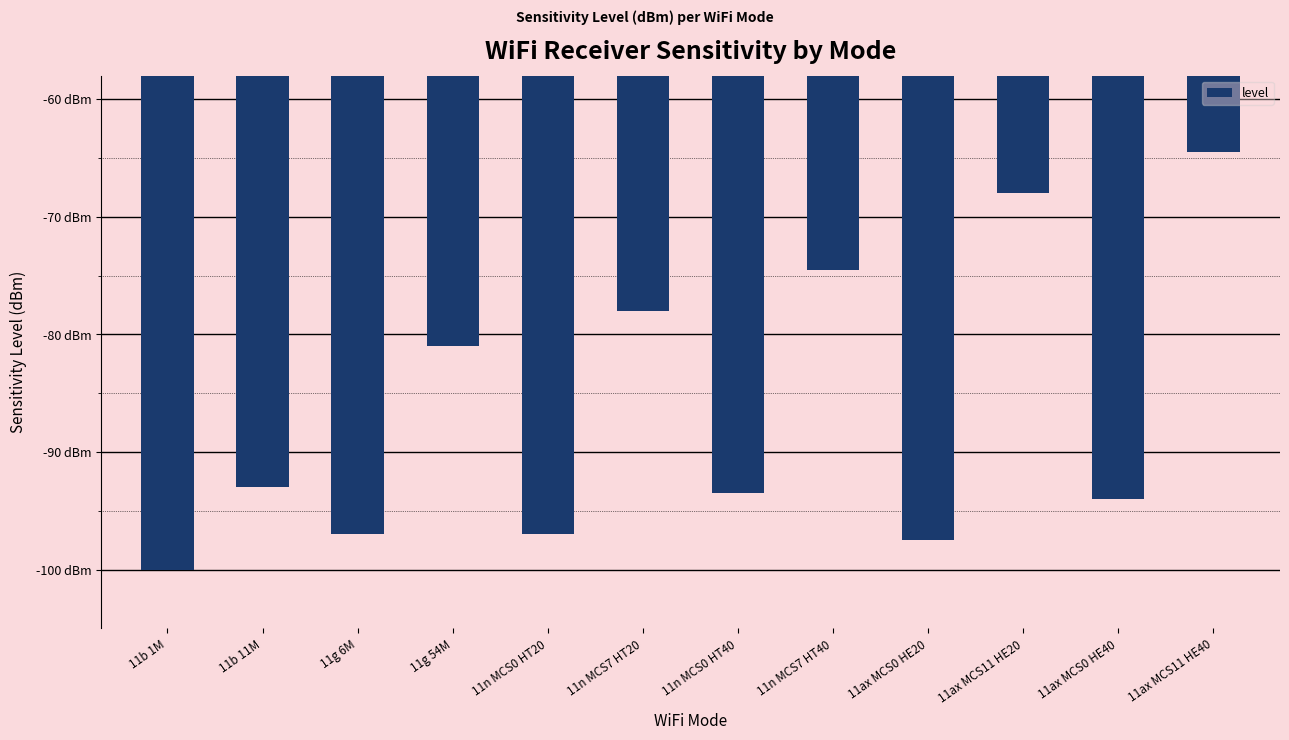

Reading right to left, extract all data points from this chart.

11ax MCS11 HE40=-64.5	11ax MCS0 HE40=-94.0	11ax MCS11 HE20=-68.0	11ax MCS0 HE20=-97.5	11n MCS7 HT40=-74.5	11n MCS0 HT40=-93.5	11n MCS7 HT20=-78.0	11n MCS0 HT20=-97.0	11g 54M=-81.0	11g 6M=-97.0	11b 11M=-93.0	11b 1M=-100.0